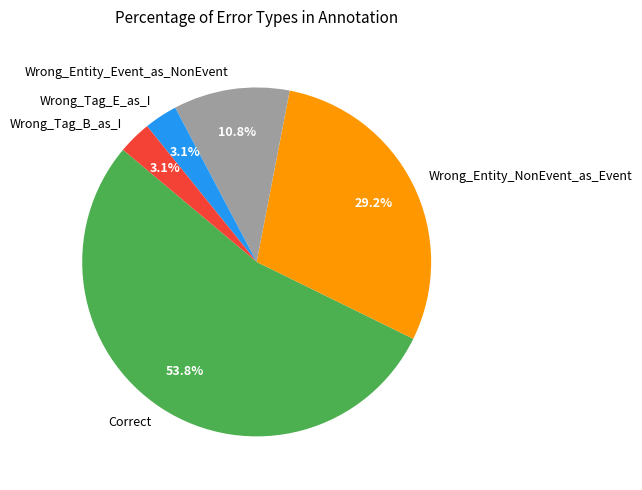

Count the number of slices in the pie.

5